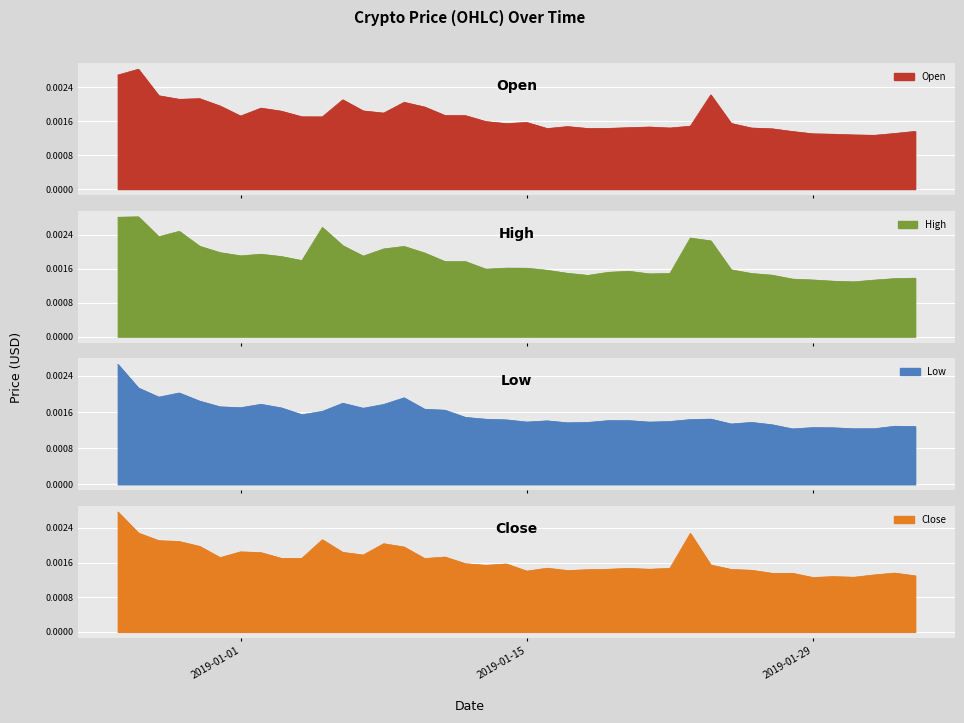

Which series has the largest total across all categories?

High